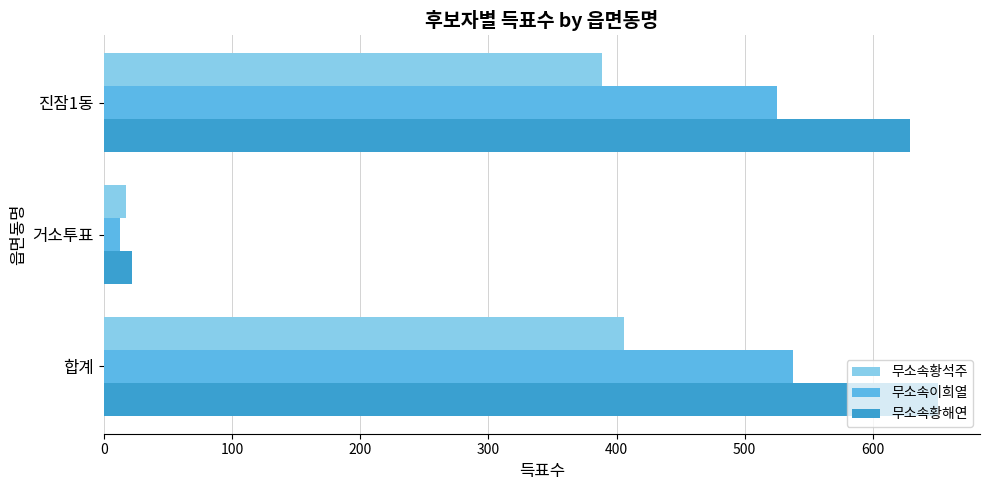

At which label is 무소속이희열 closest to 275?

진잠1동